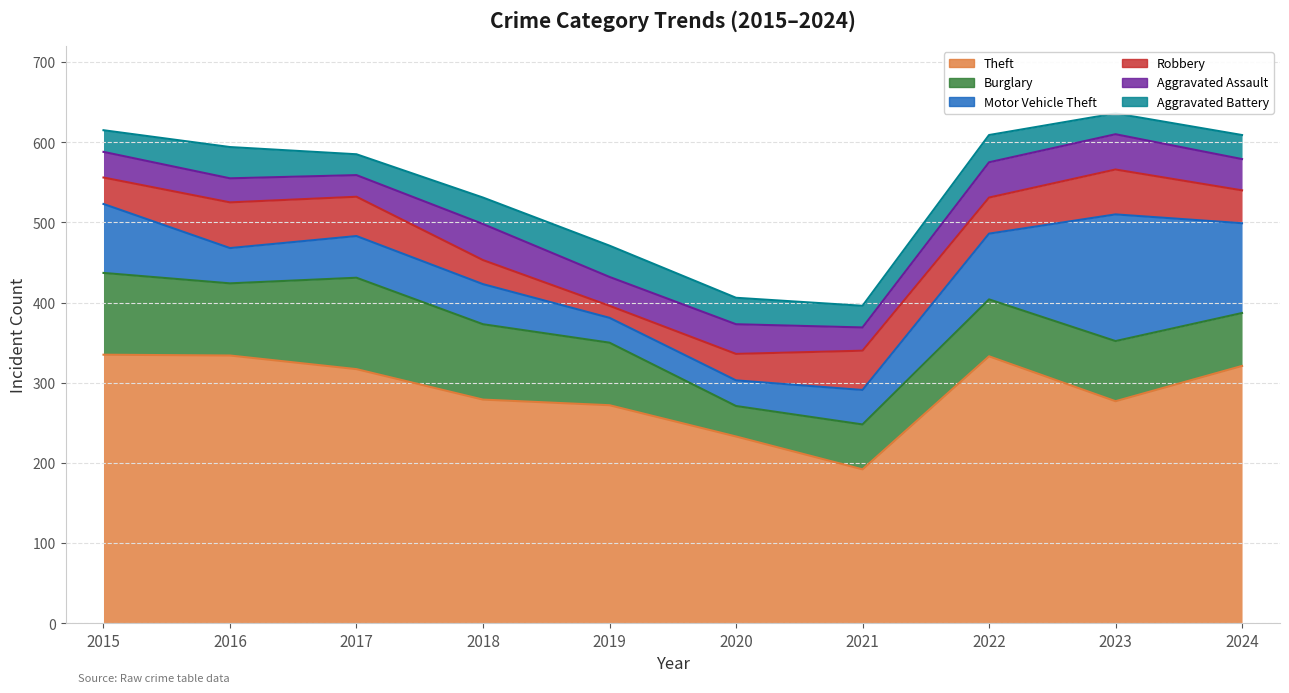

What is the value of the Aggravated Assault point at the 4th from the left?

45